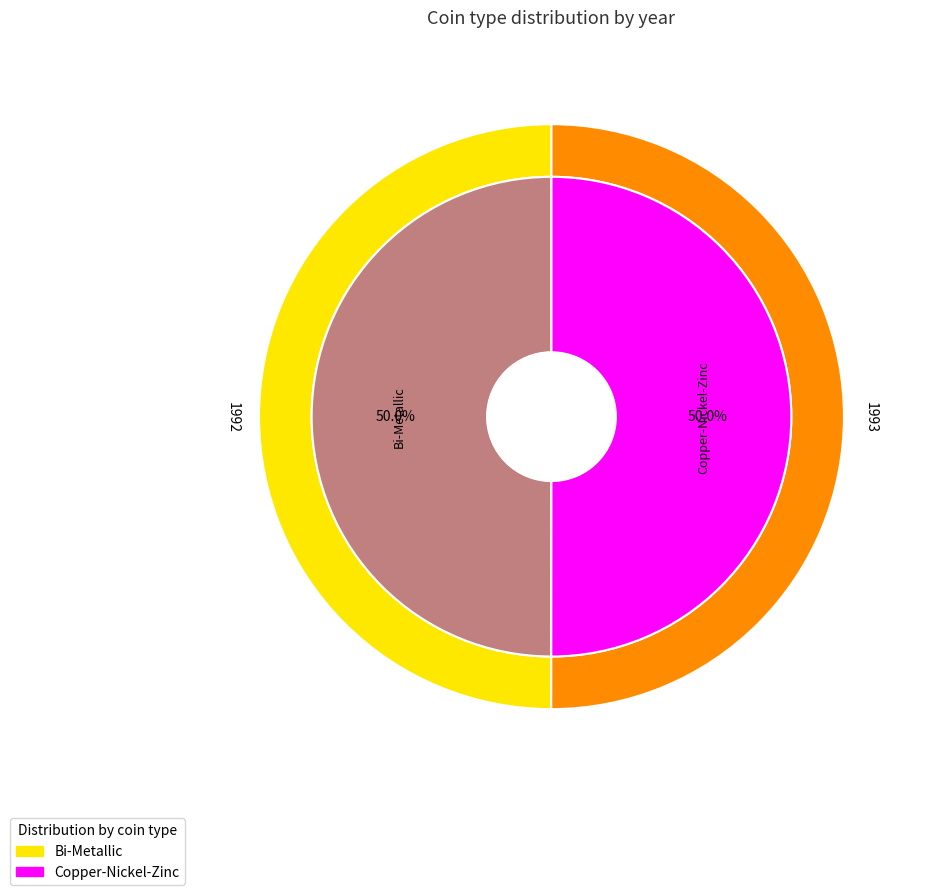

Which category accounts for the majority?

Copper-Nickel-Zinc